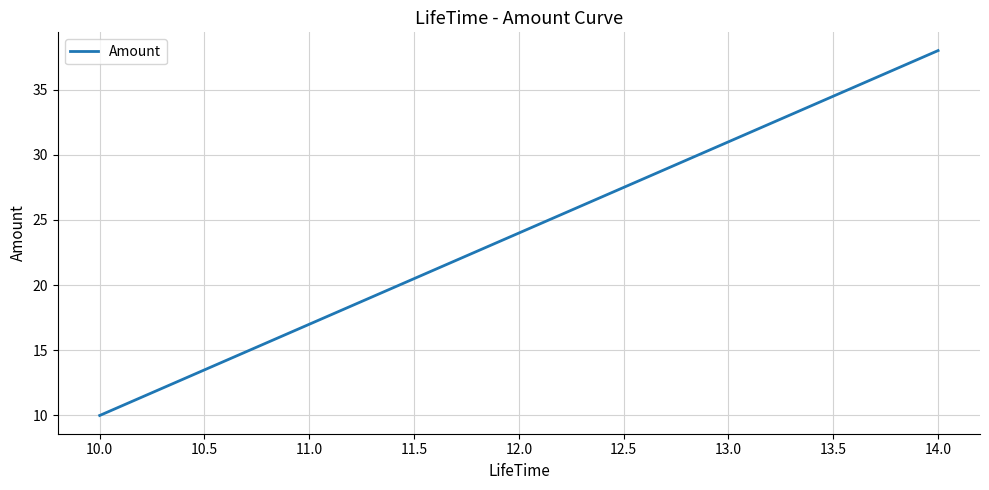

At which category does the chart reach its peak across all series?

14.0